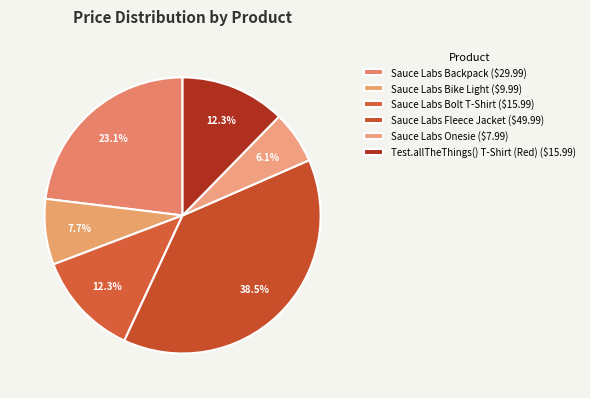

How many slices are in this pie chart?

6